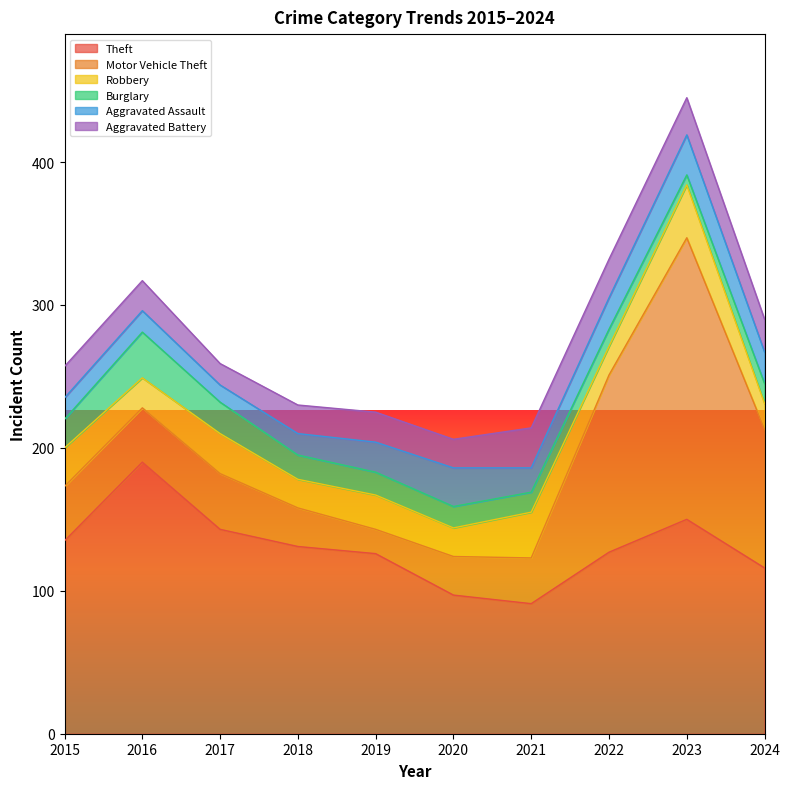

What is the highest value of the Burglary series?

32